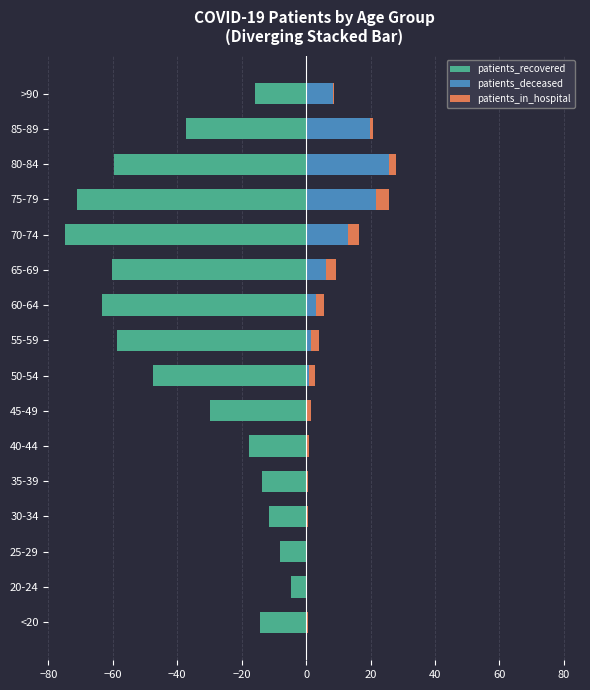

List the series in order of their peak value, highest first.

patients_deceased, patients_in_hospital, patients_recovered